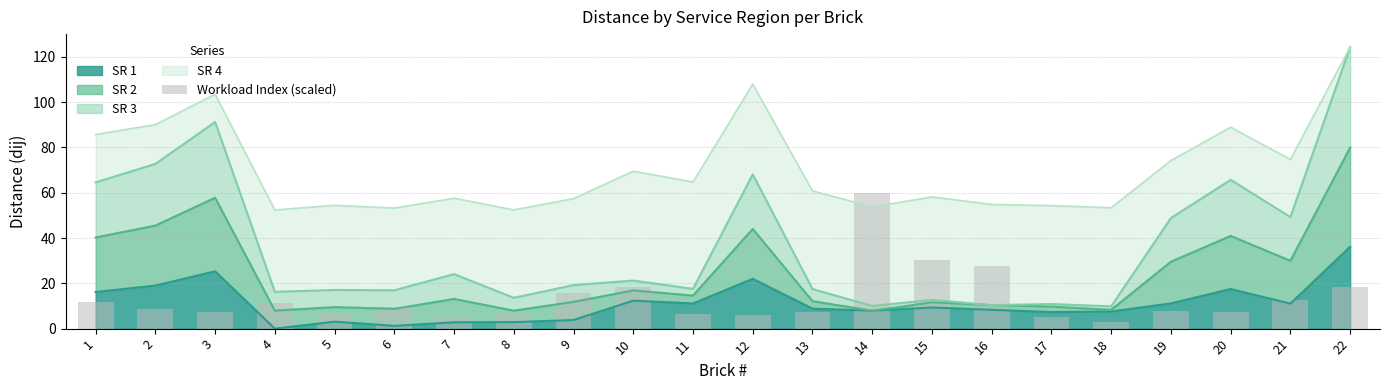

Rank the categories by value from highest to lowest.

14, 15, 16, 22, 10, 9, 21, 1, 4, 6, 2, 19, 3, 20, 13, 5, 8, 11, 12, 17, 7, 18